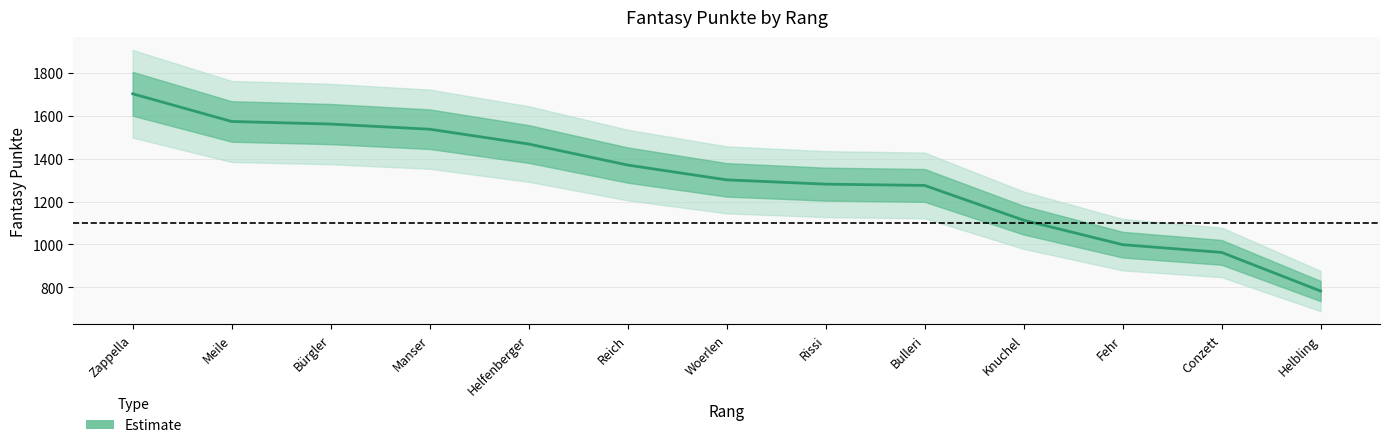

The chart shows a value of 1978 at Knuchel. True or false?

False